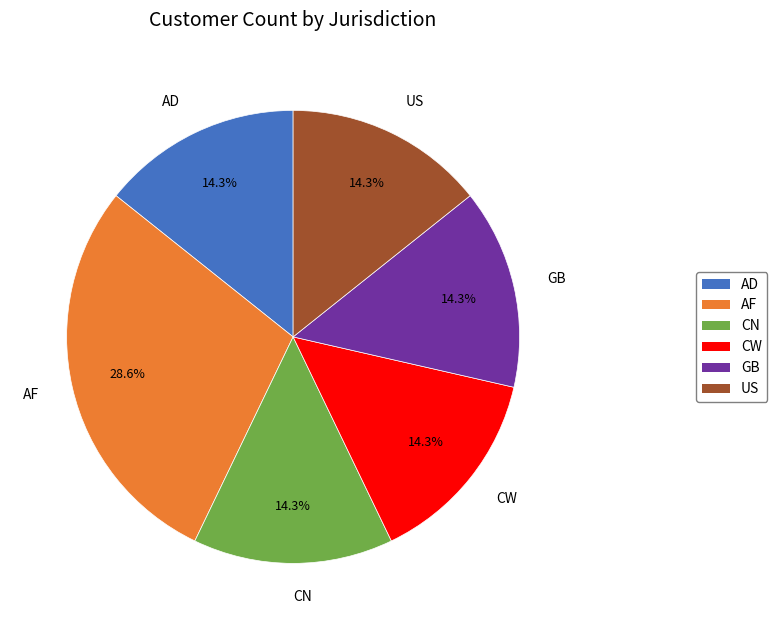

Which slice is the largest?

AF